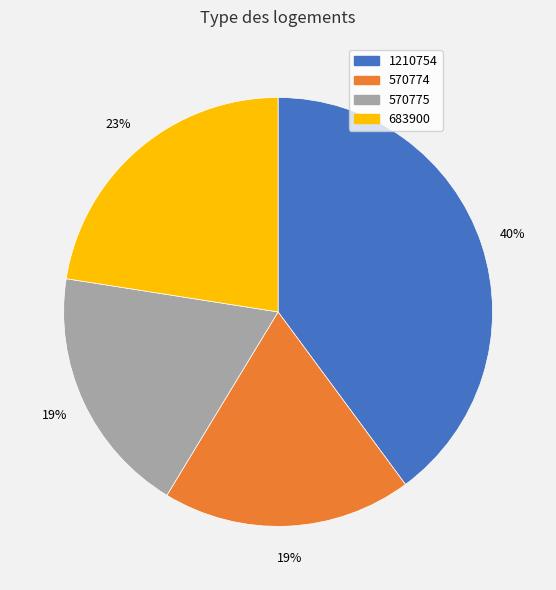

Is the sum of 570775 and 1210754 greater than half?

Yes